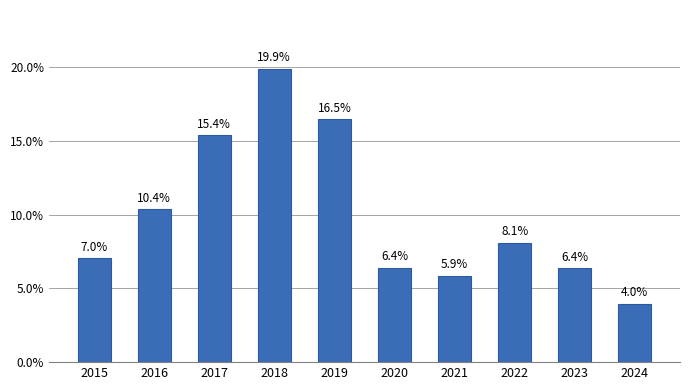

What is the difference between the values at 2023 and 2015?

0.7